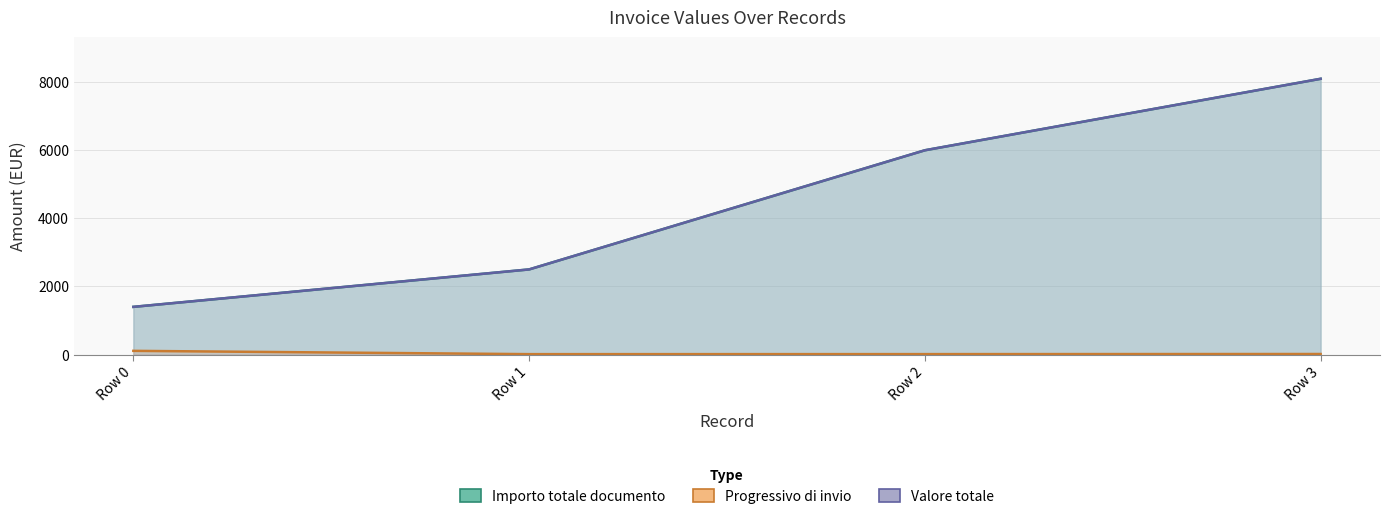

Where is Valore unitario nearest to the value 4750?

Row 2